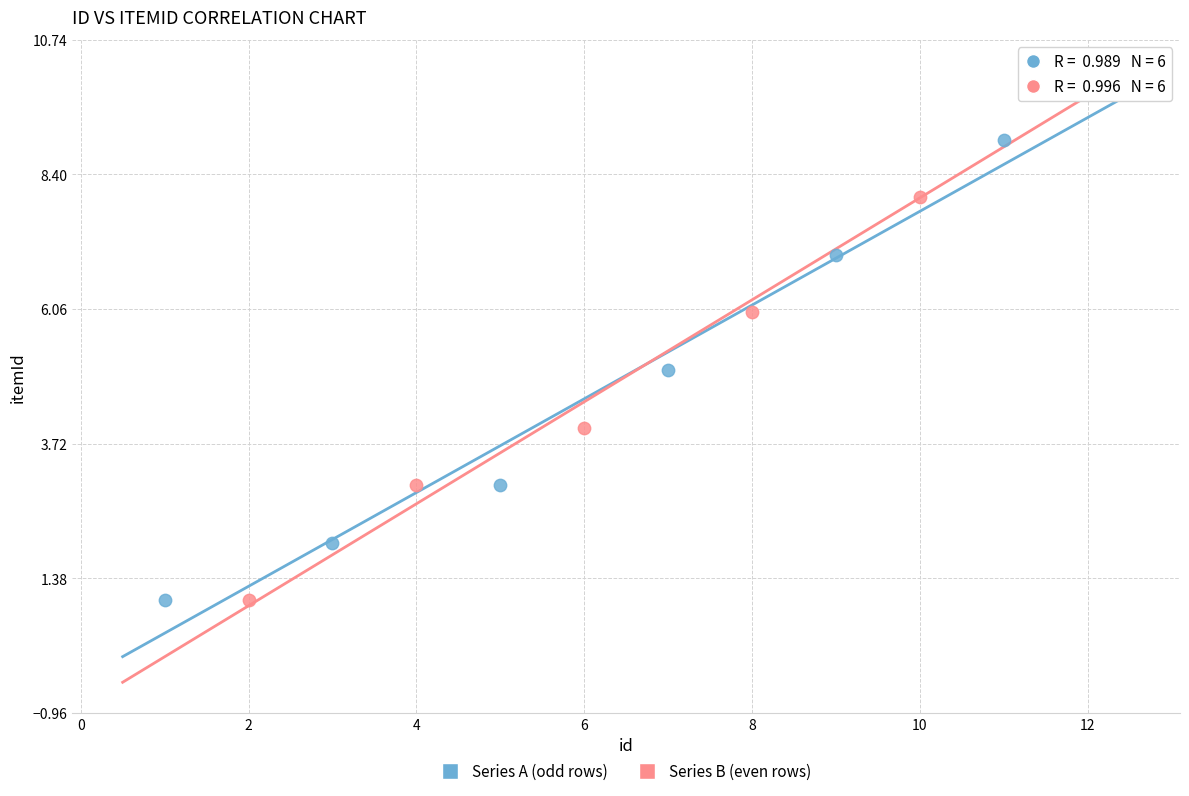

Which series contains the highest Y value?

Series B (even rows)